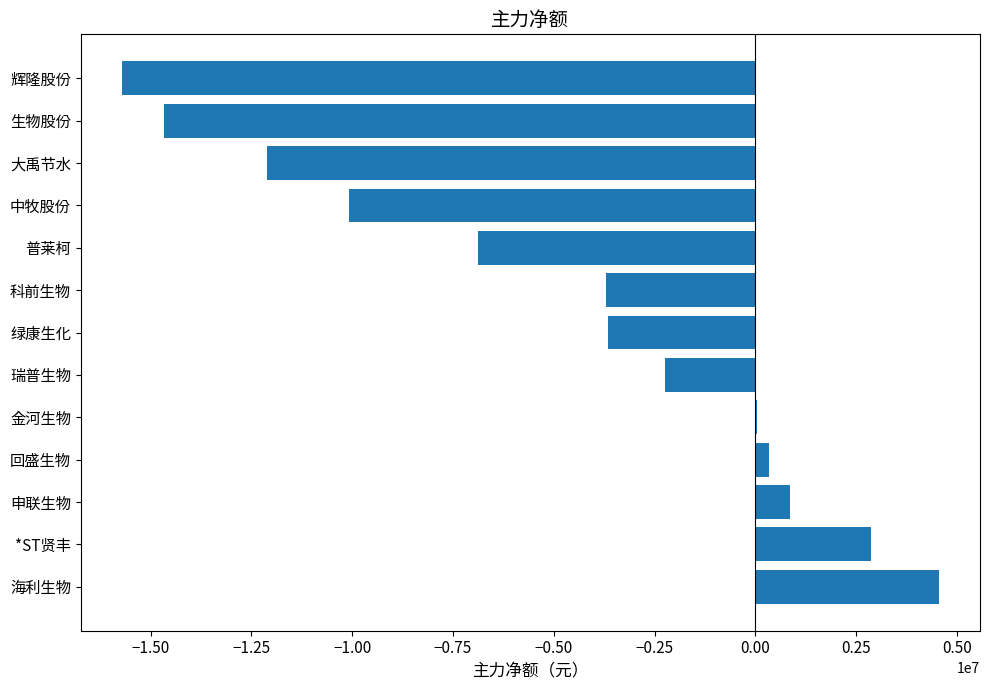

Is it true that the value at 海利生物 is 4555738?

True